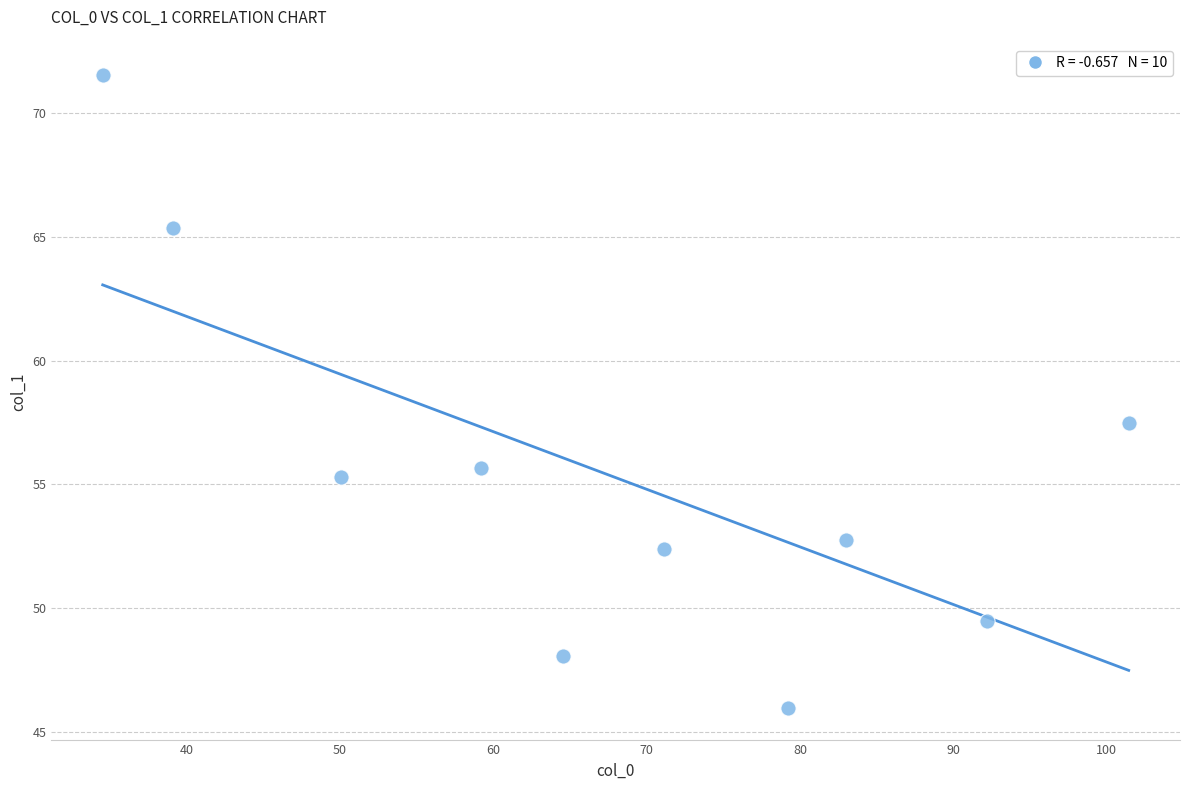

What is the range of Y values (max minus min)?

25.6